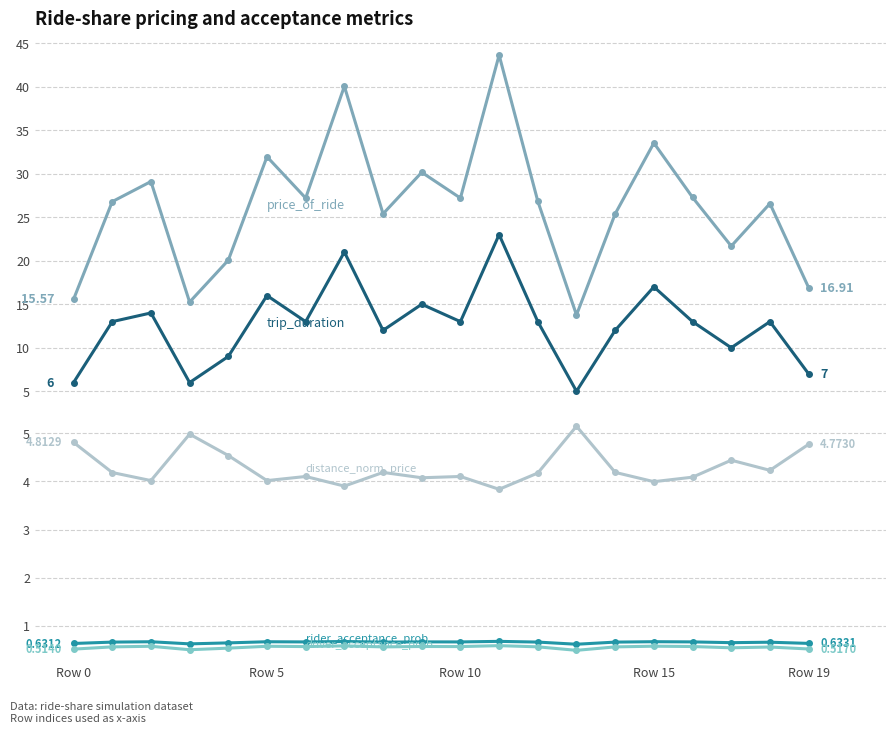

Which series changed the most between Row 10 and 9?

price_of_ride